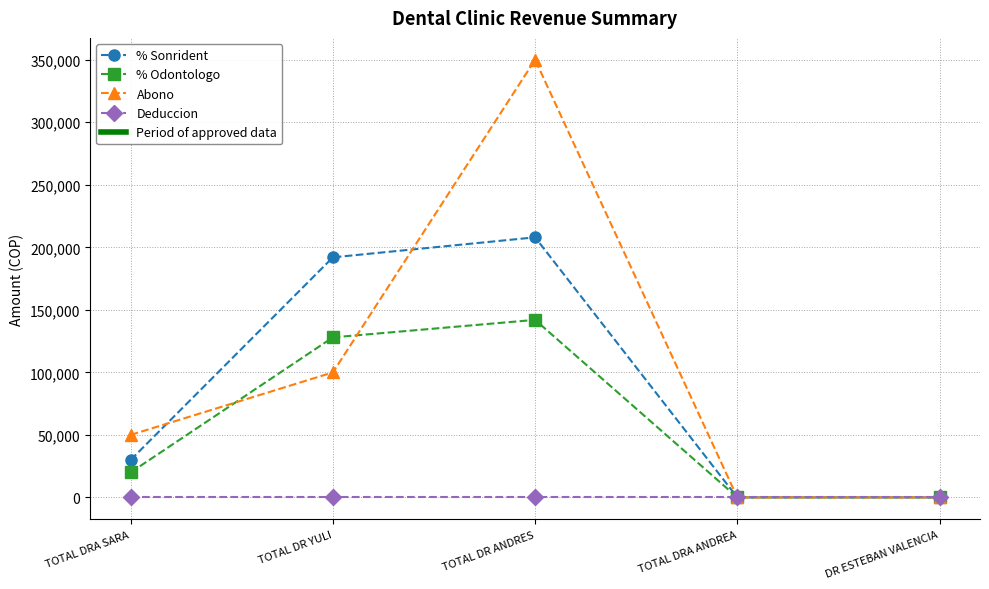

How many series are shown in this chart?

4